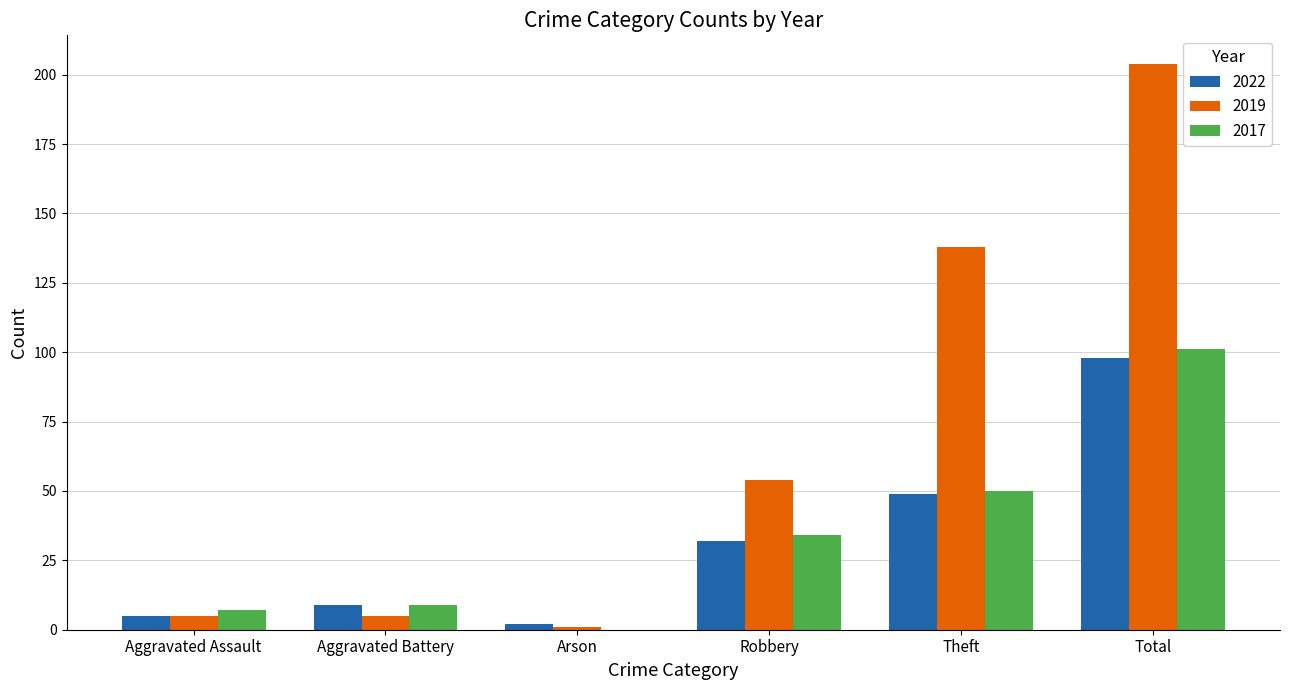

Reading left to right, extract all data points from this chart.

2022: Aggravated Assault=5	Aggravated Battery=9	Arson=2	Robbery=32	Theft=49	Total=98
2019: Aggravated Assault=5	Aggravated Battery=5	Arson=1	Robbery=54	Theft=138	Total=204
2017: Aggravated Assault=7	Aggravated Battery=9	Arson=0	Robbery=34	Theft=50	Total=101